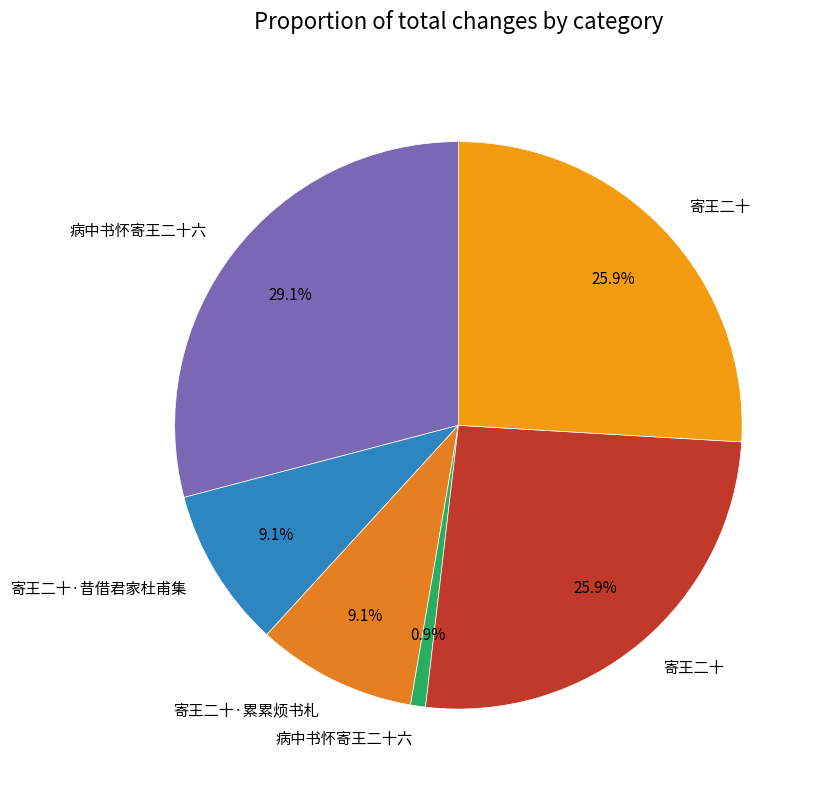

Count the number of slices in the pie.

6